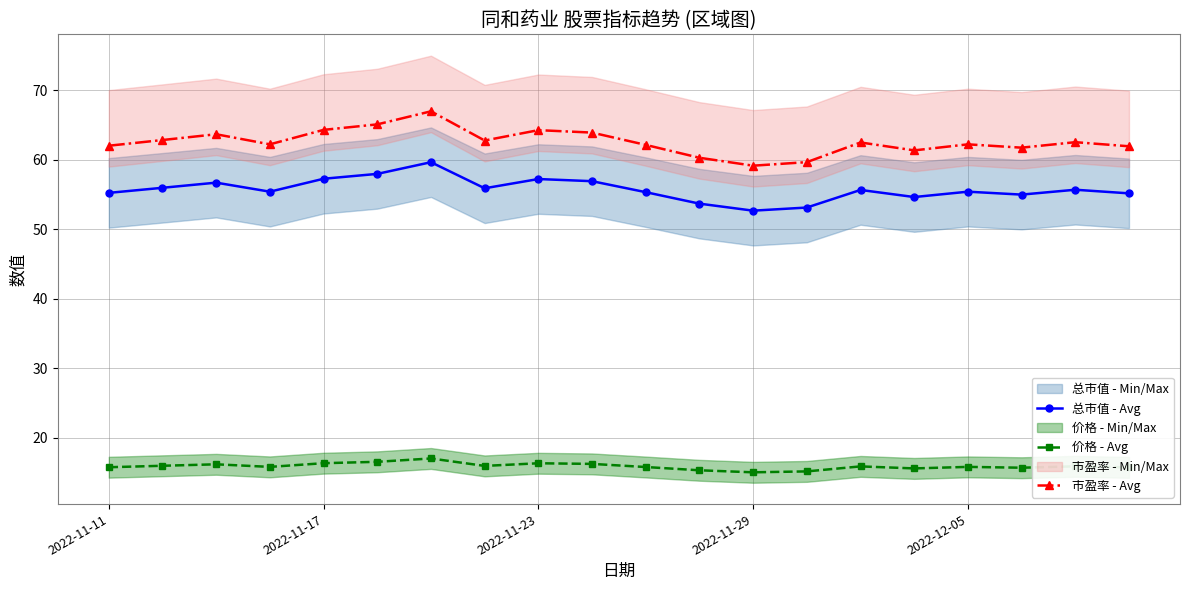

Is it true that 市盈率 - Avg equals 90.9 at 2022-11-29?

False